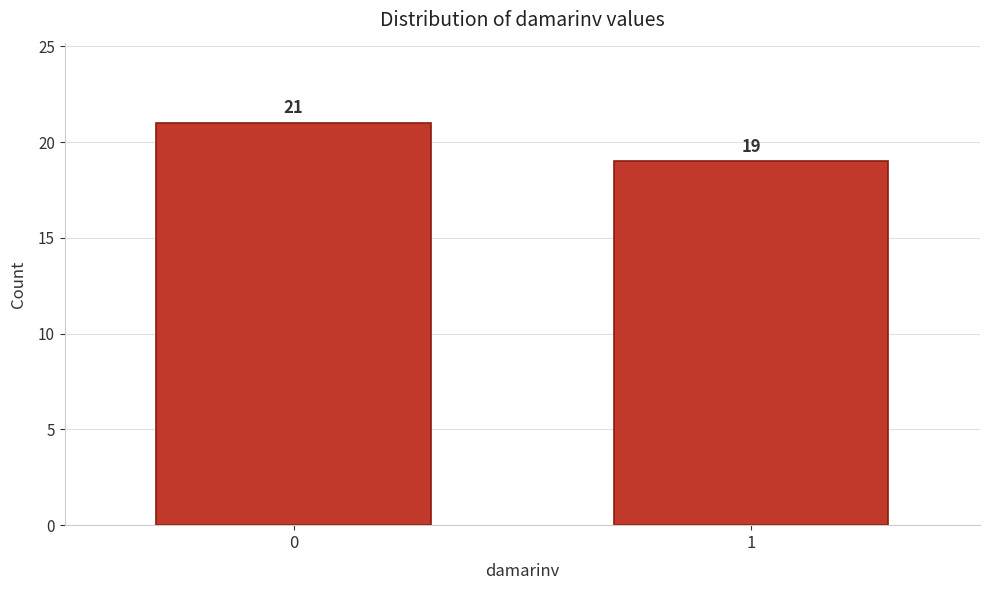

Reading left to right, what are all the values shown in this chart?

0=21	1=19